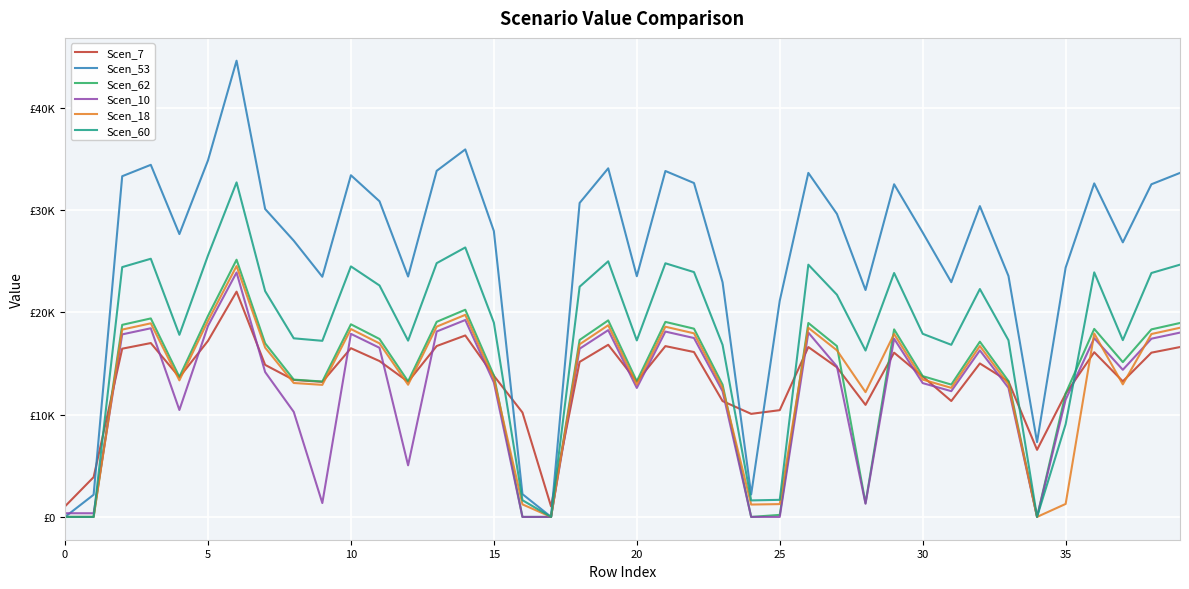

What is the difference between the maximum and minimum values in the Scen_60 series?

32690.4